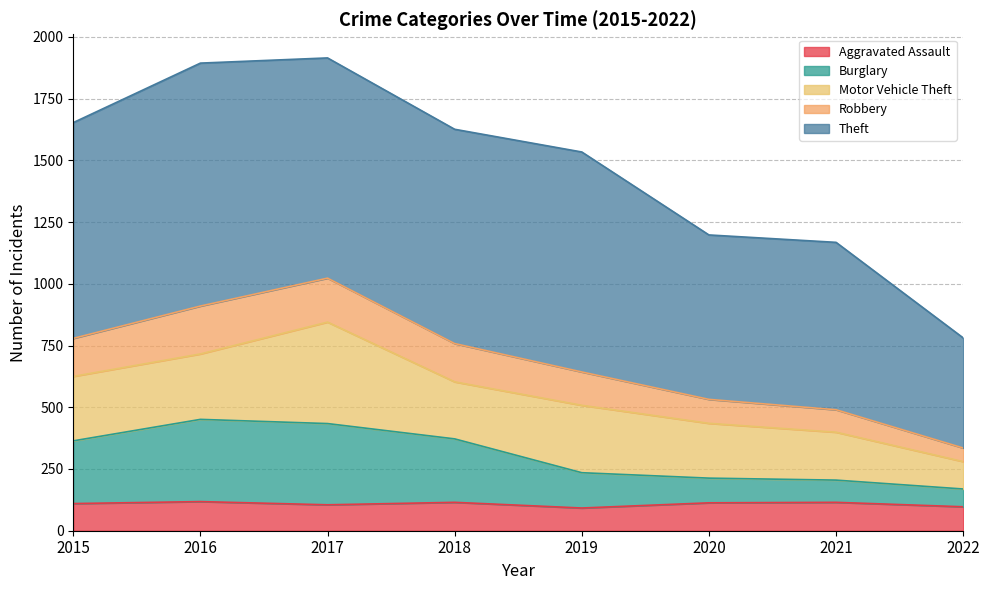

Does the chart display data point markers on the line(s)?

No